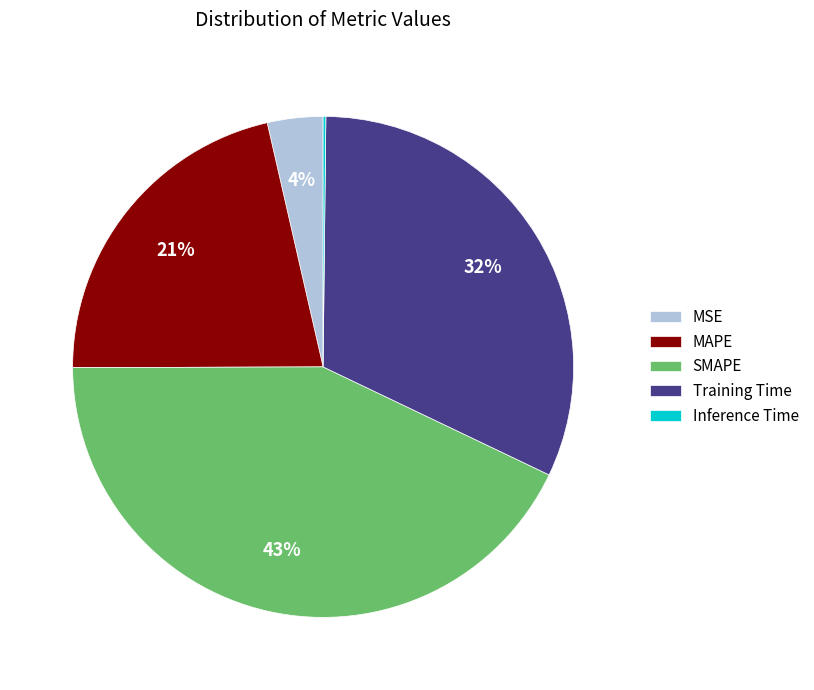

To the nearest percent, what is the difference between the largest and smallest slice percentages?

43%